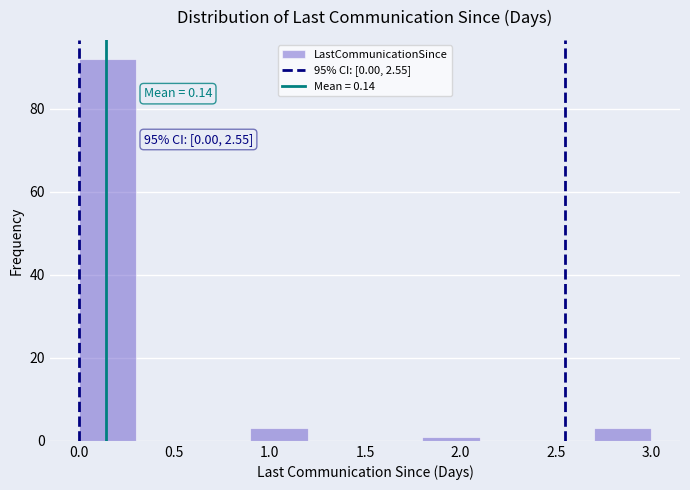

Which range on the x-axis has the tallest bar?

0.0 to 0.3